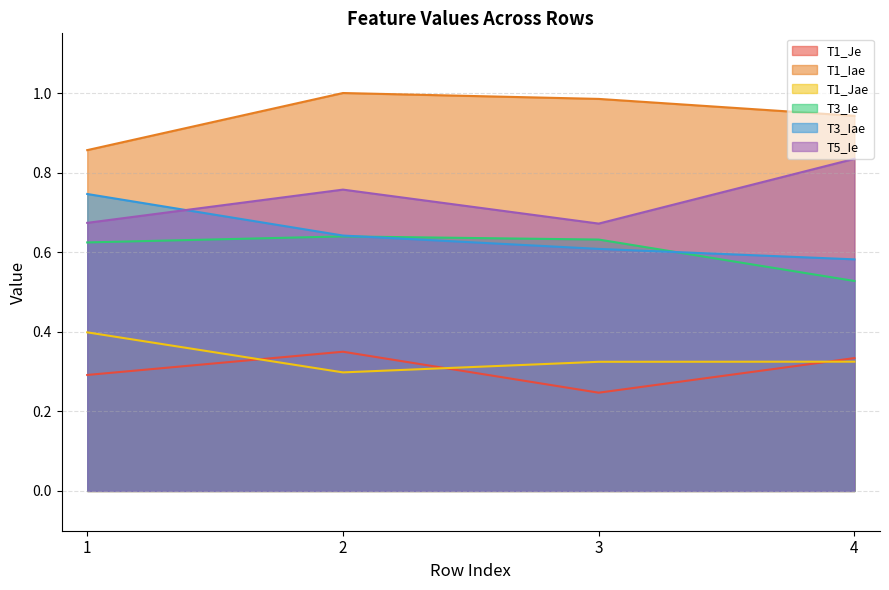

Which has a higher value, 2 or 3?

2